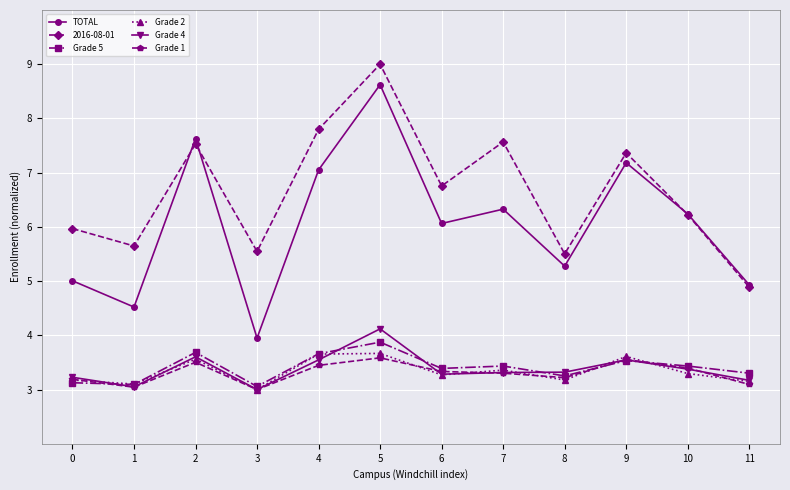

What is the average value of the Grade 2 series?

3.3